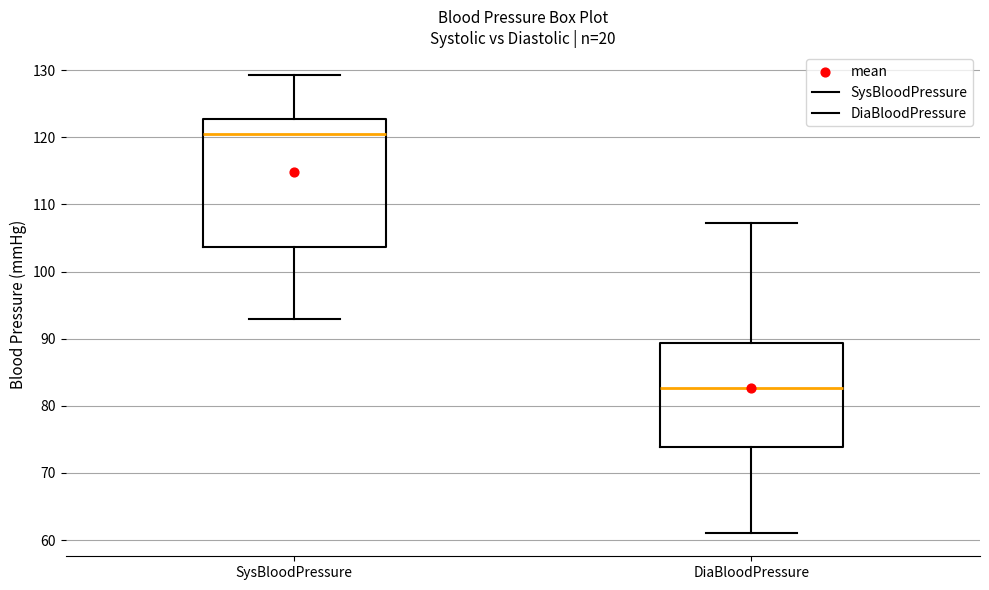

Which box's median line is the lowest?

DiaBloodPressure